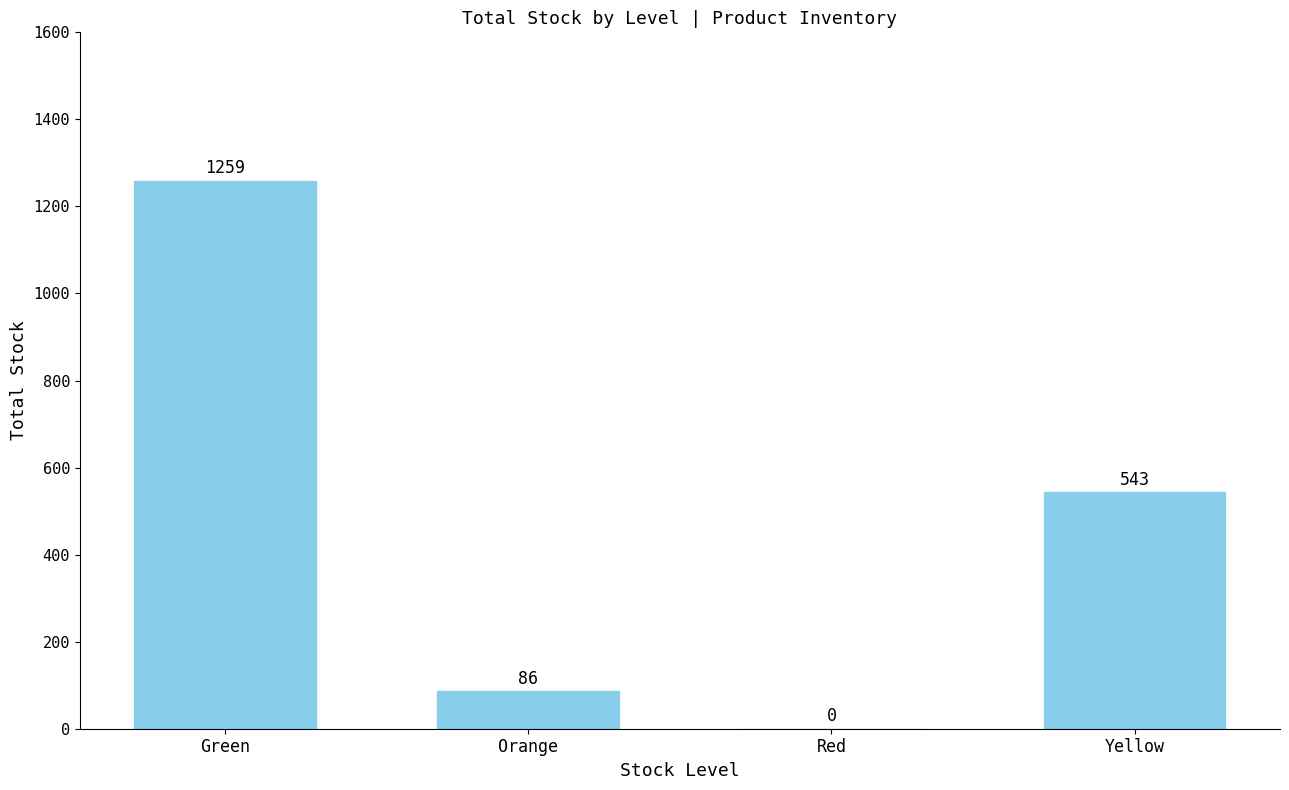

Where is the data nearest to the value 629?

Yellow